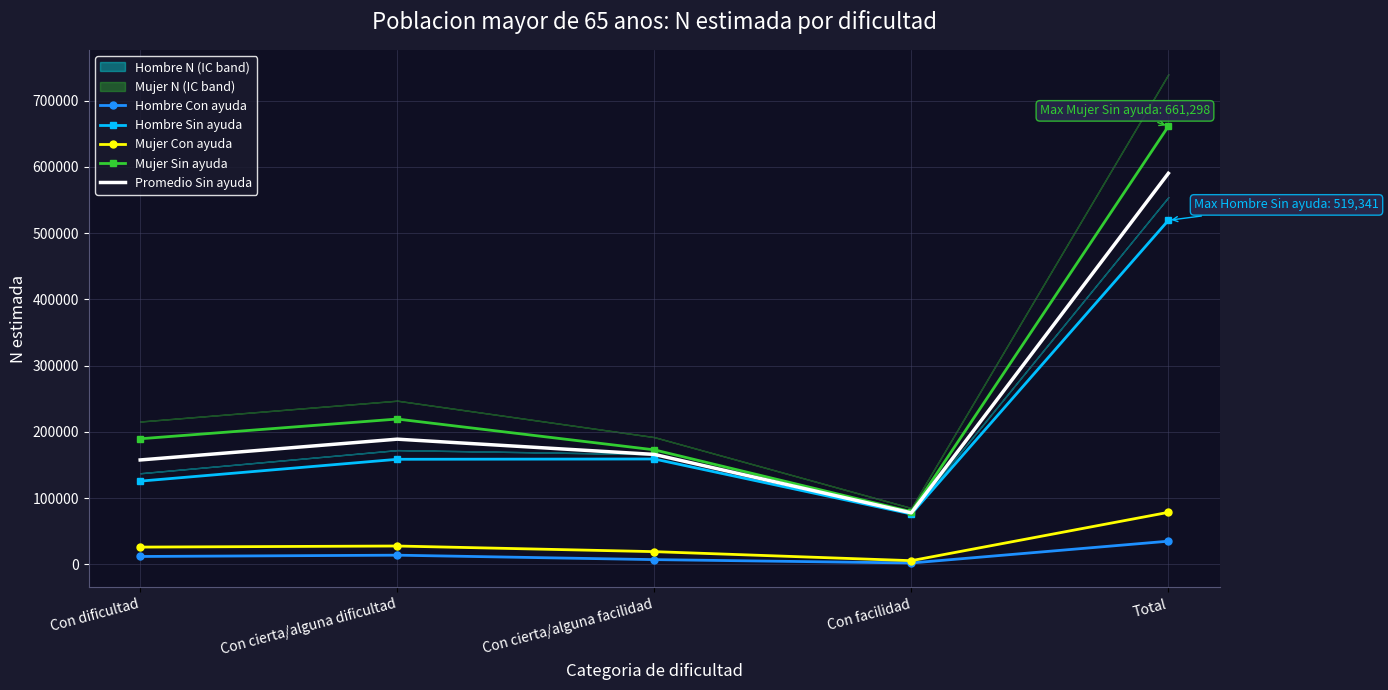

What is the greatest value displayed?

661298.0